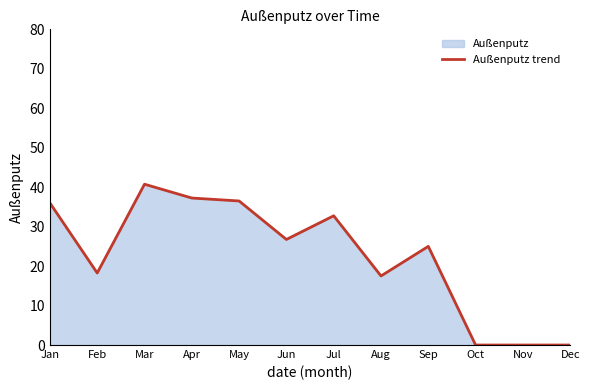

What is the ratio of the value at Apr to the value at May?

1.0